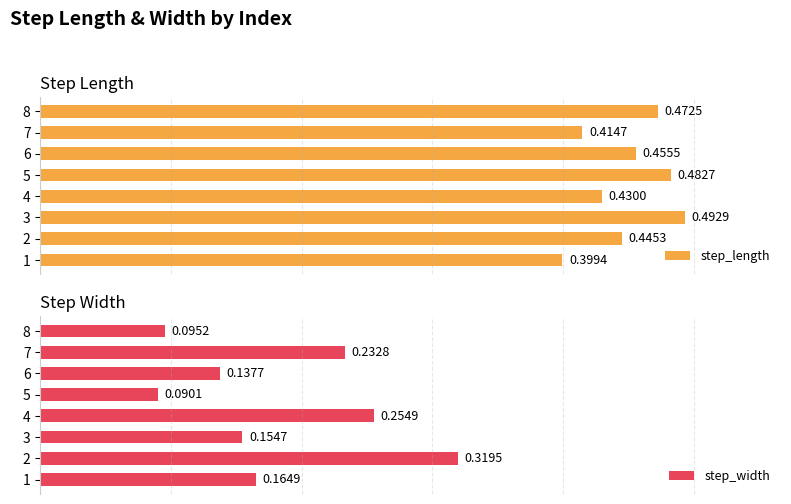

What is the maximum value shown in the chart?

0.5